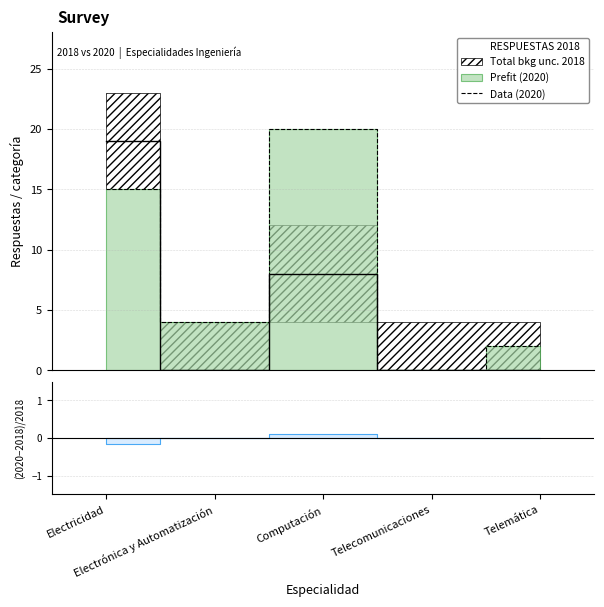

Where does the data first go above 4?

Electricidad